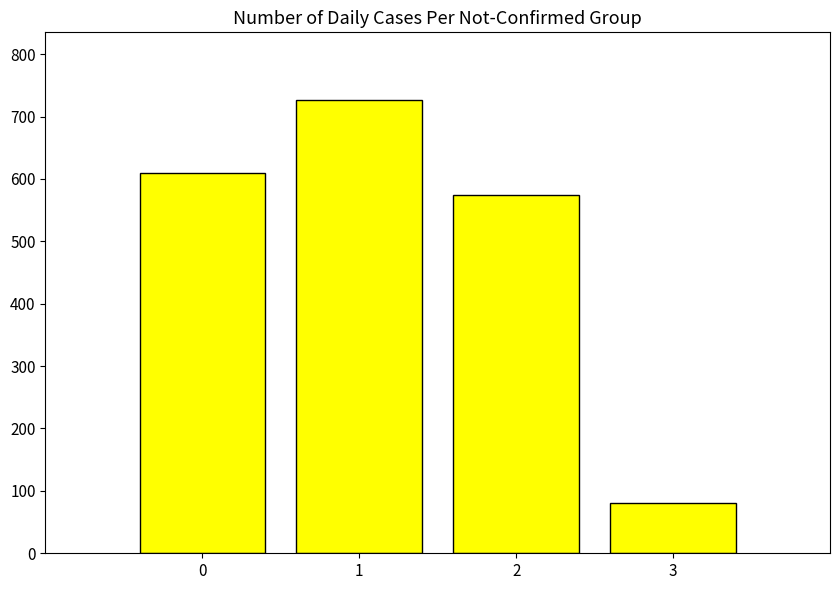

How many data points does each series have?

4